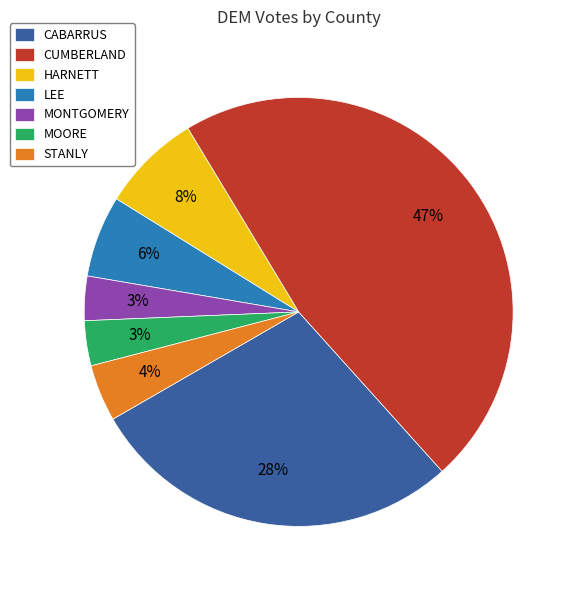

How many slices are in this pie chart?

7